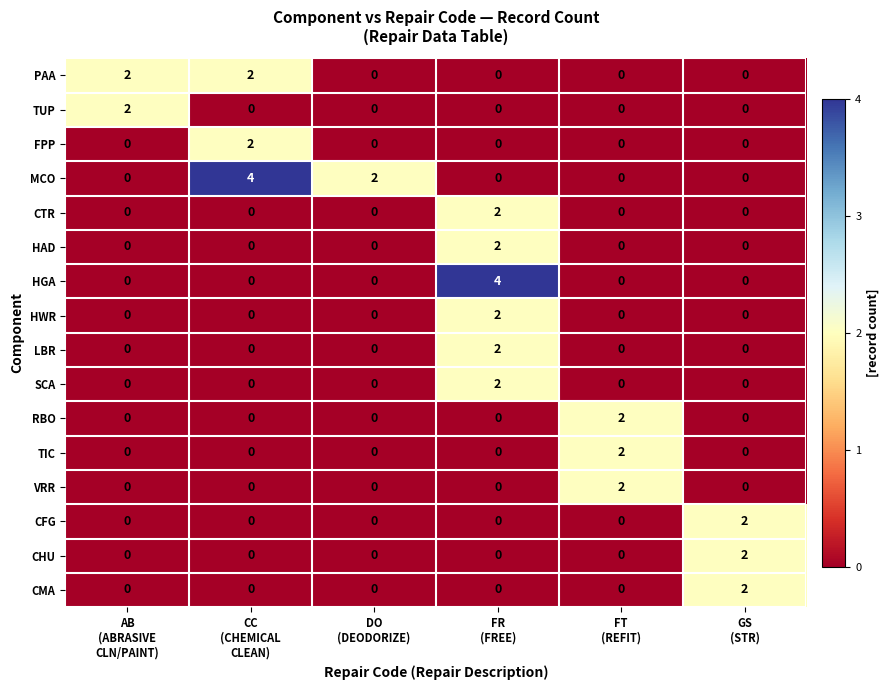

How many CTR values are between 0 and 1?

5